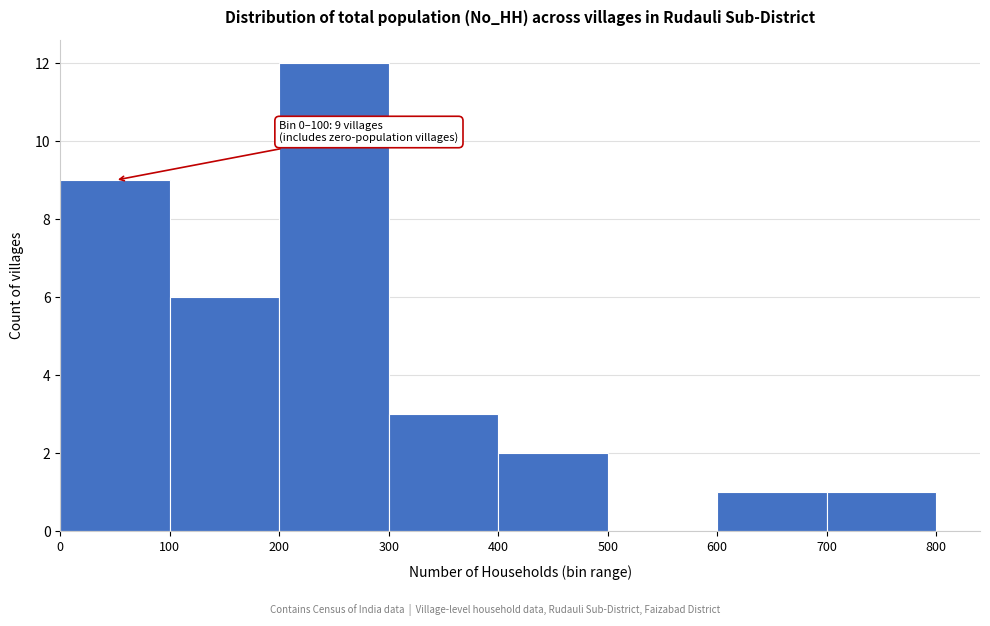

Over which range of the x-axis is the bar tallest?

200 to 300